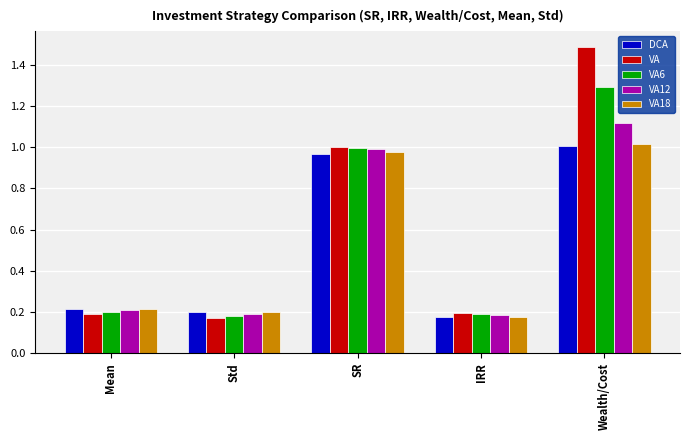

What is the label of the 2nd bar from the right?

IRR